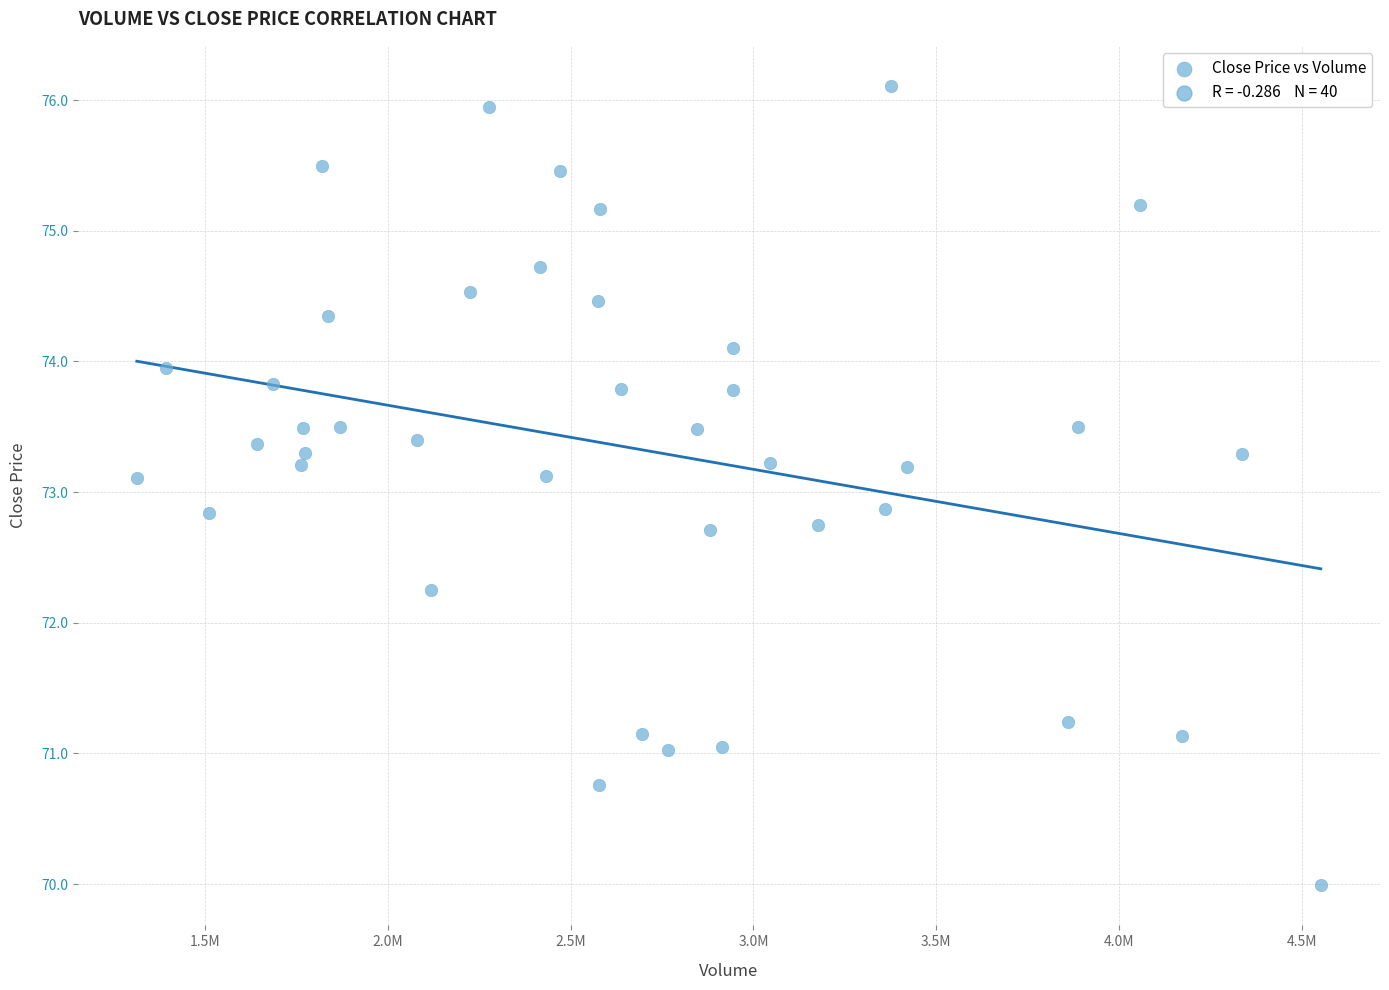

What is the range of Y values (max minus min)?

6.1